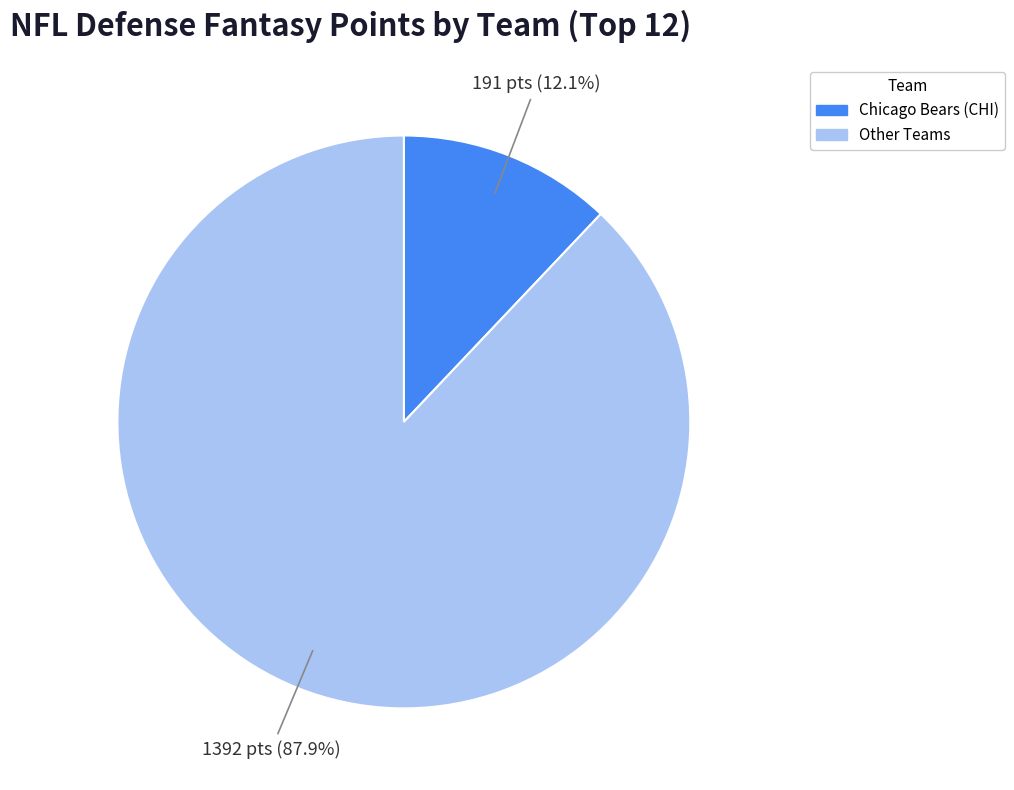

To the nearest percent, what is the difference between the largest and smallest slice percentages?

76%